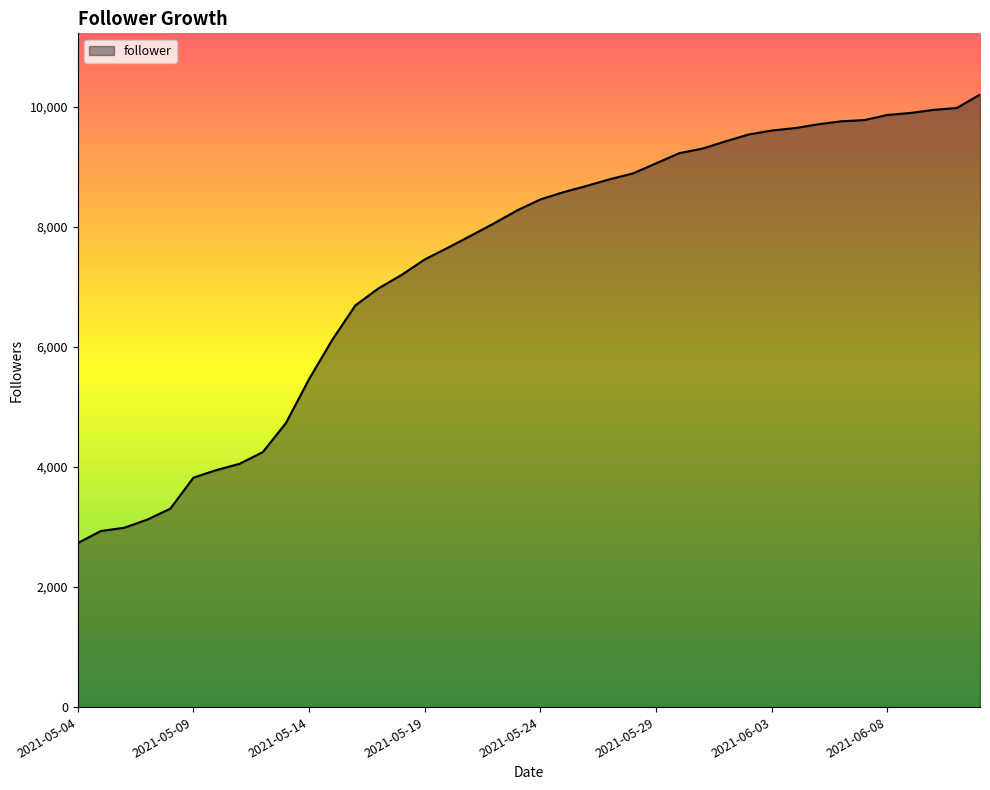

What is the minimum value shown in the chart?

2734